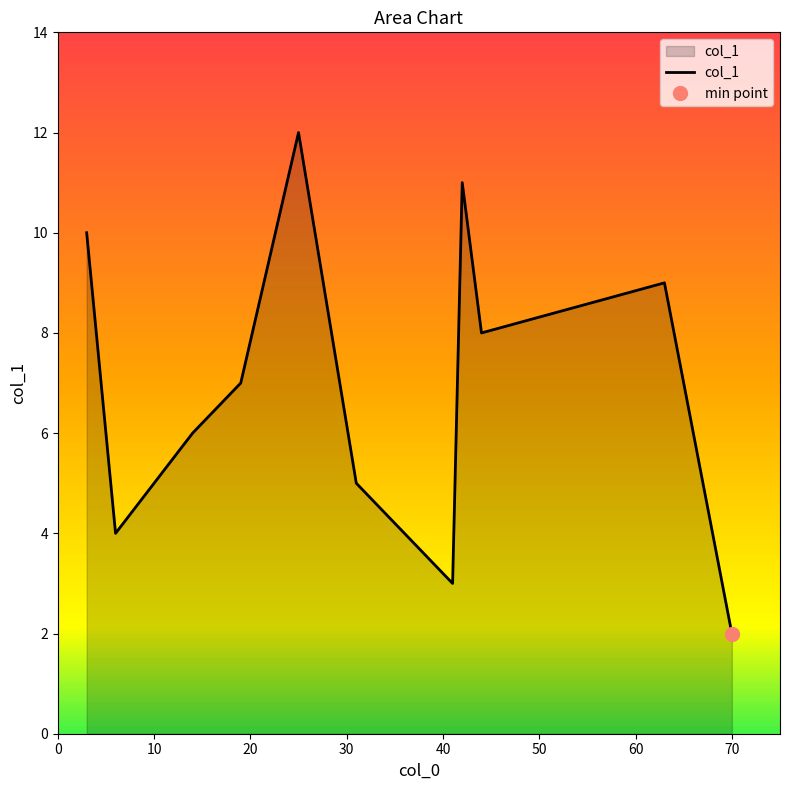

What is the highest value of the col_1 series?

12.0